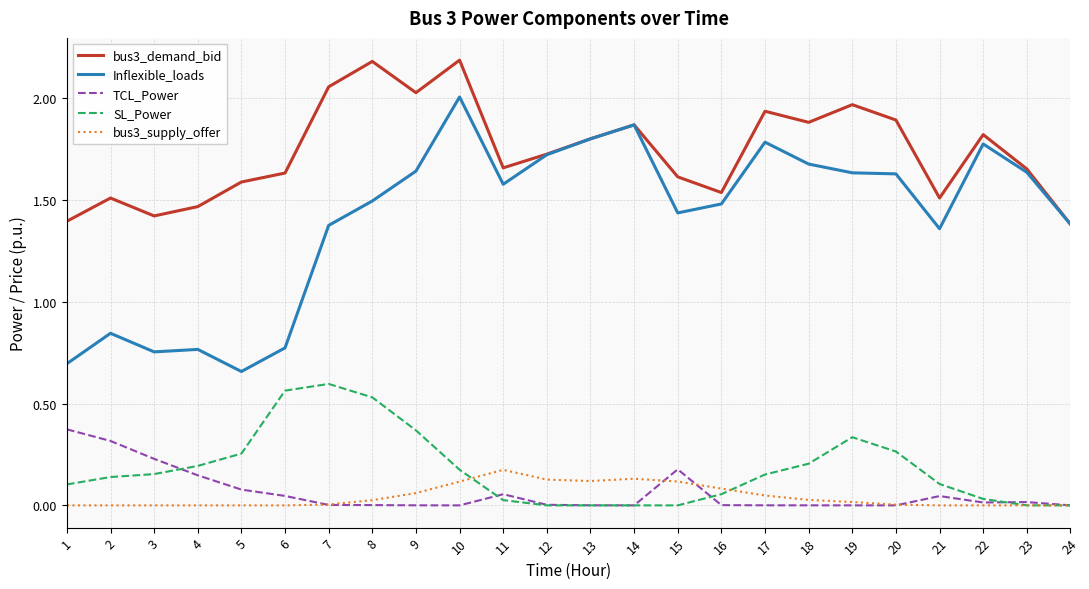

At 1, list the series in order from largest to smallest.

bus3_demand_bid, Inflexible_loads, TCL_Power, SL_Power, bus3_supply_offer